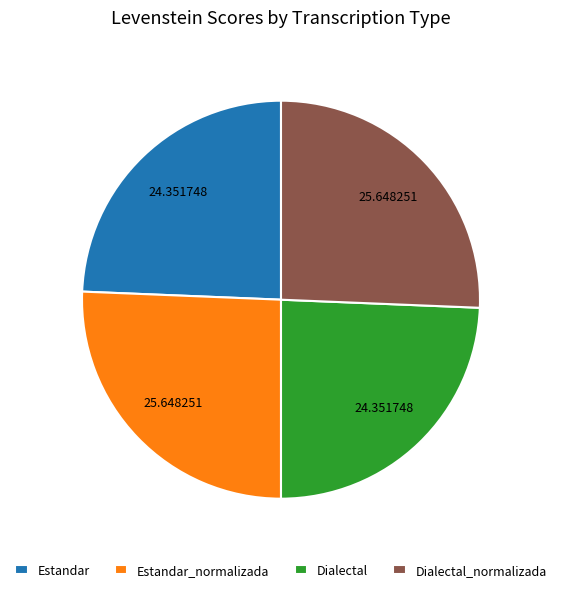

Approximately how many times larger is the value at Dialectal compared to Estandar?

1.0